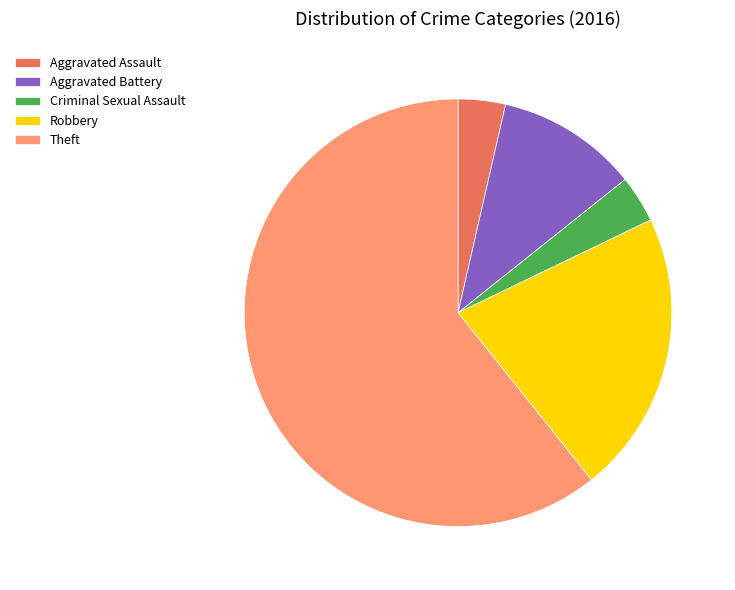

True or false: Theft accounts for 61% of the total.

True